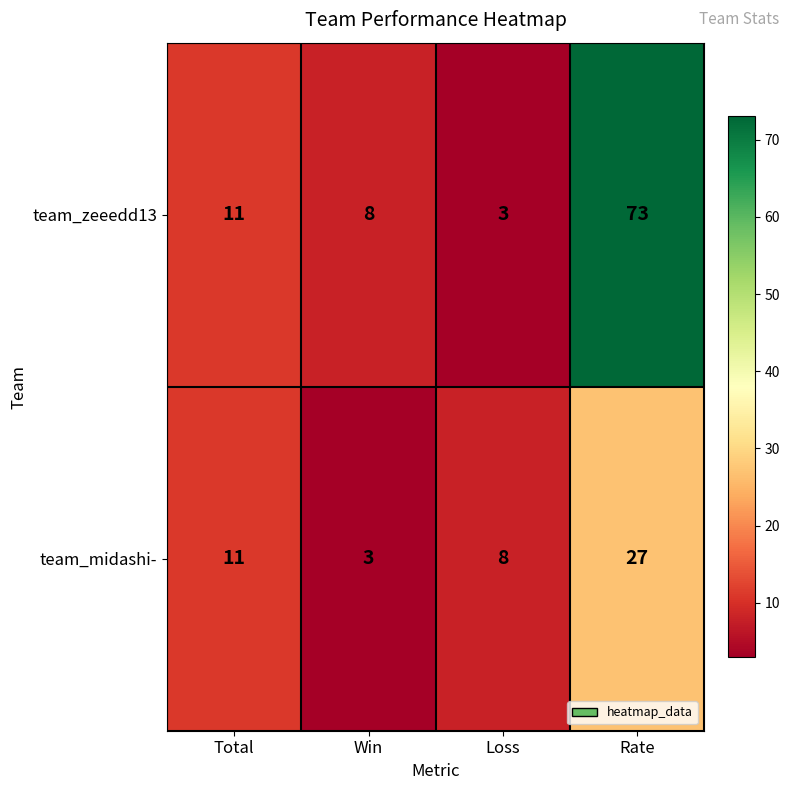

What is the difference between the second highest and second lowest values in the team_midashi- series?

3